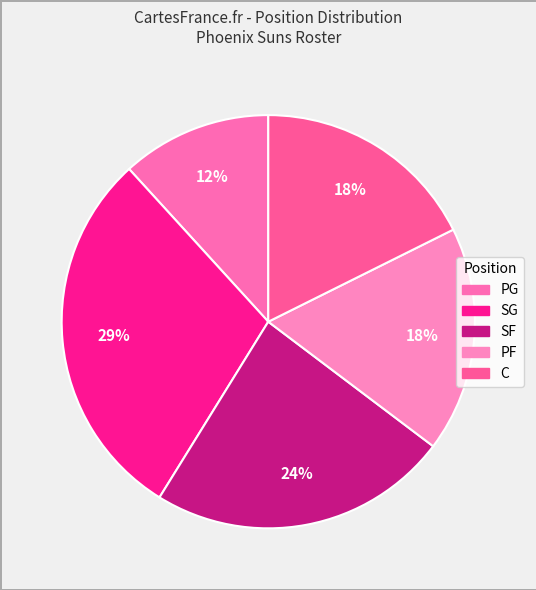

Does SF represent more than half of the total?

No